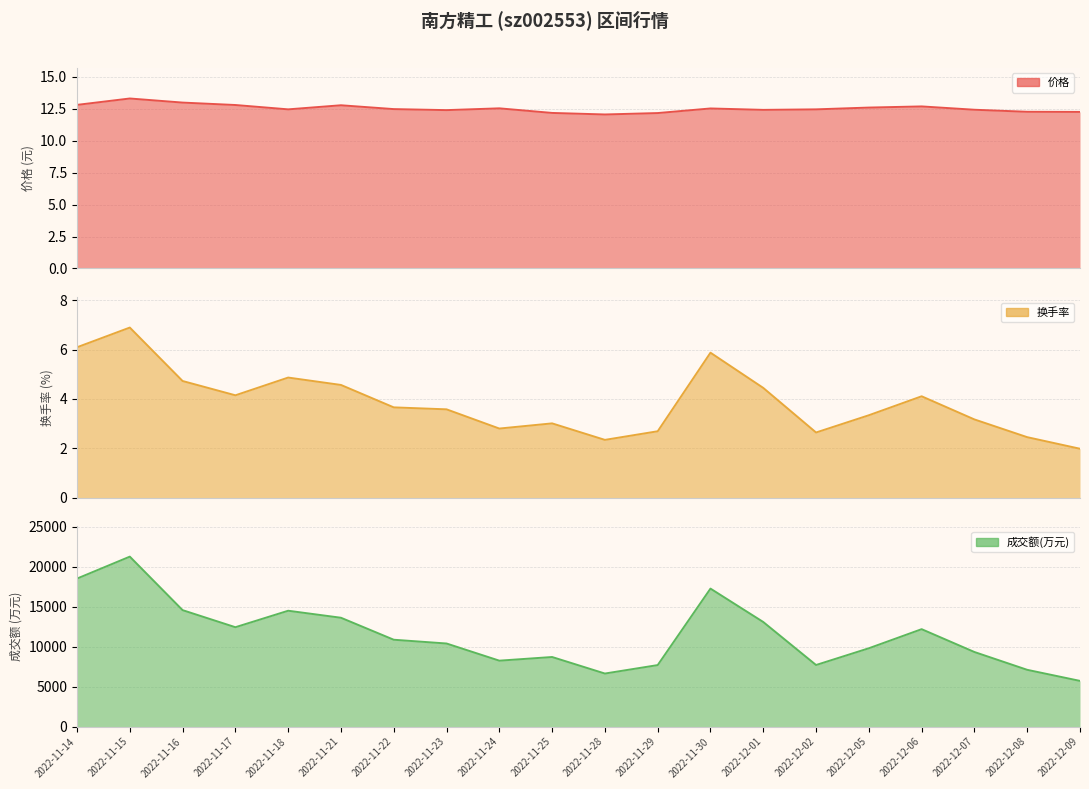

Which category has the lowest value in the 成交额(万元) series?

2022-12-09